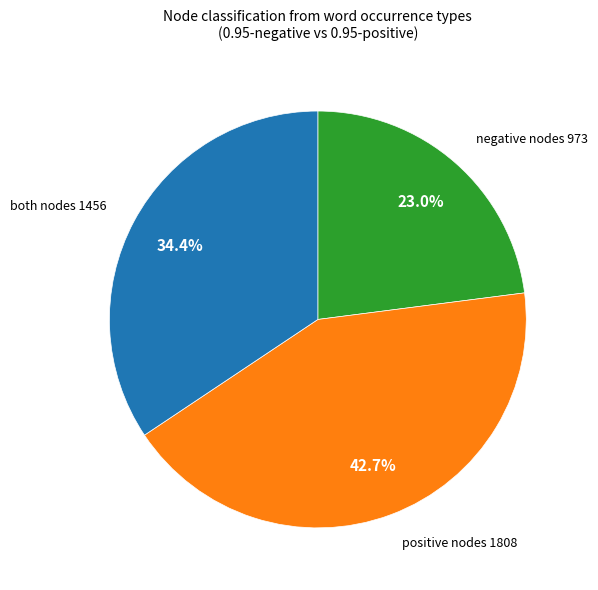

Does any single category account for the majority?

No